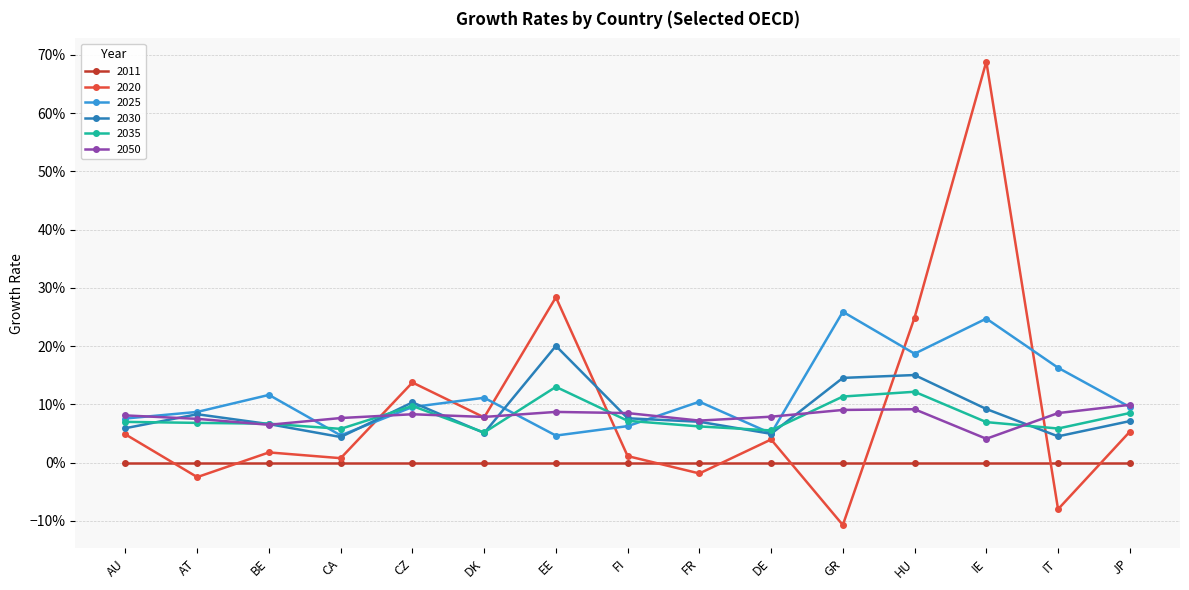

Is this an area chart (filled region under the line)?

No